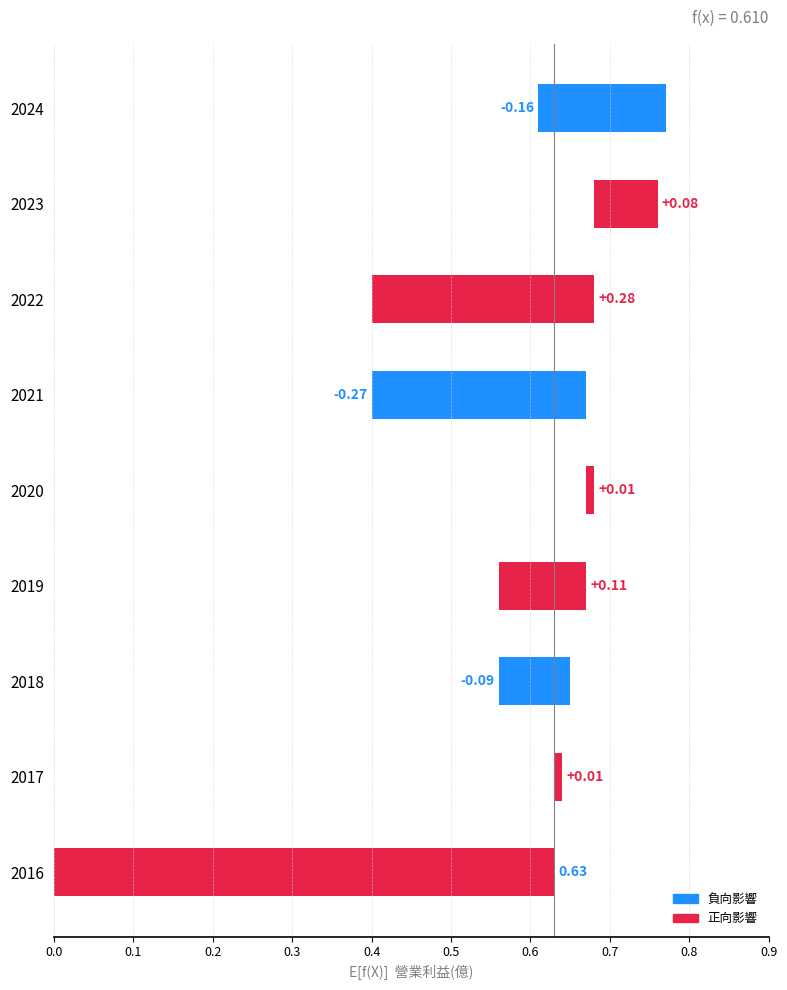

Reading right to left, extract all data points from this chart.

0.2	0.1	0.3	0.3	0.0	0.1	0.1	0.0	0.6